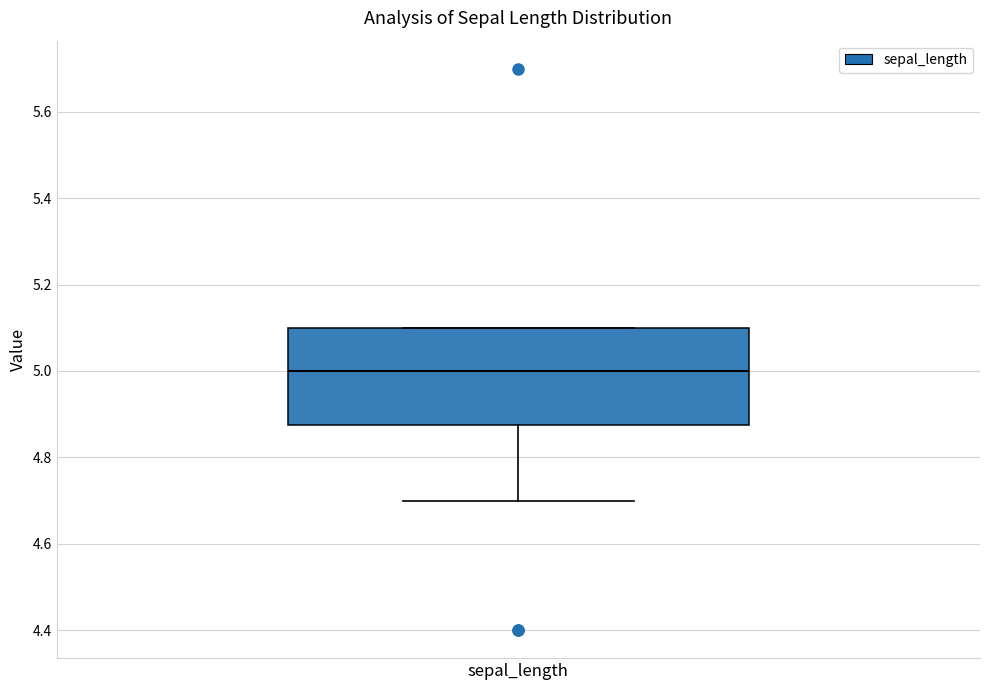

Read this box plot against the y-axis: the position of the median line, the range covered by the box, and the ends of both whiskers. The values are not printed on the chart, so give them approximately, as read against the axis.

median 5.00, box 4.88 to 5.10, whiskers 4.70 to 5.10